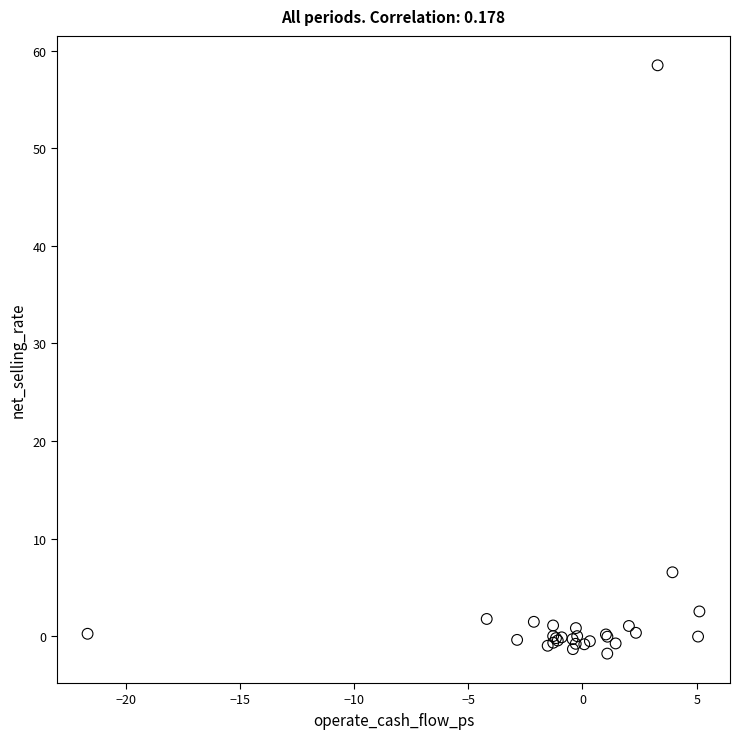

What Y value in the scatter plot is closest to 28?

6.5